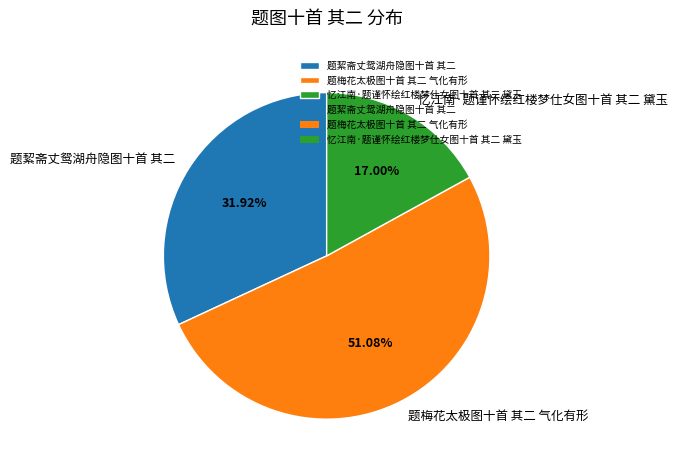

To the nearest percent, what is the combined percentage of 忆江南·题谨怀绘红楼梦仕女图十首 其二 黛玉 and 题絜斋丈鸳湖舟隐图十首 其二?

49%